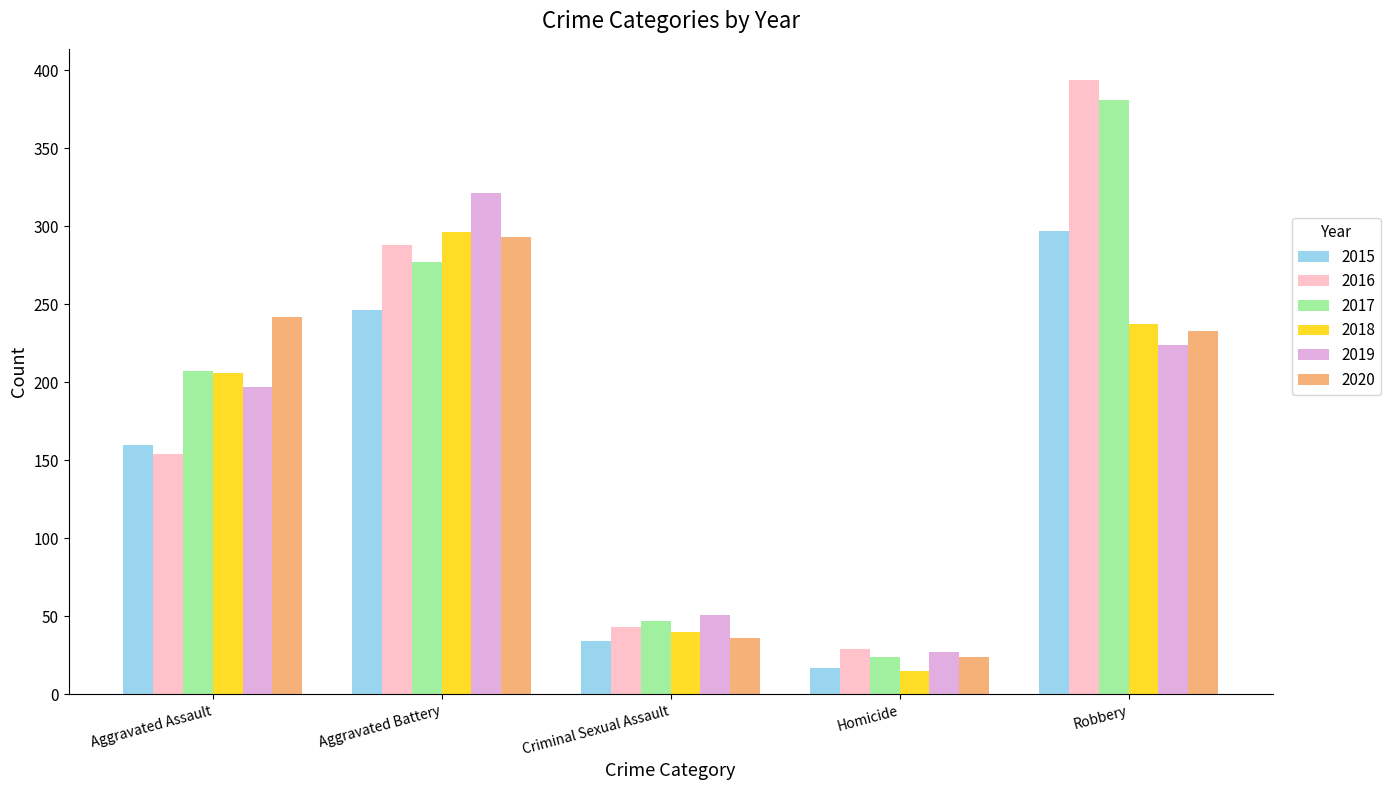

What is the lowest value of the 2016 series?

29